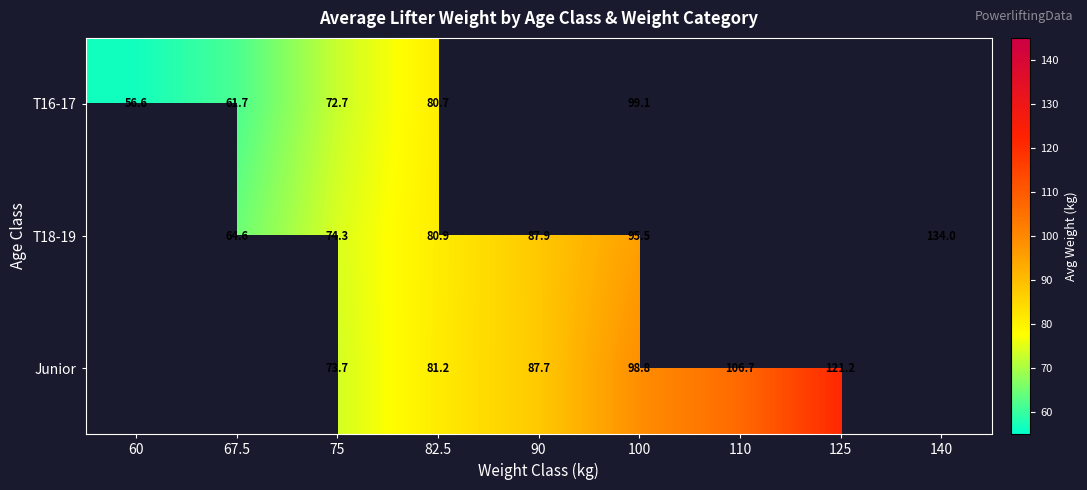

Which label corresponds to the largest value in the chart?

140